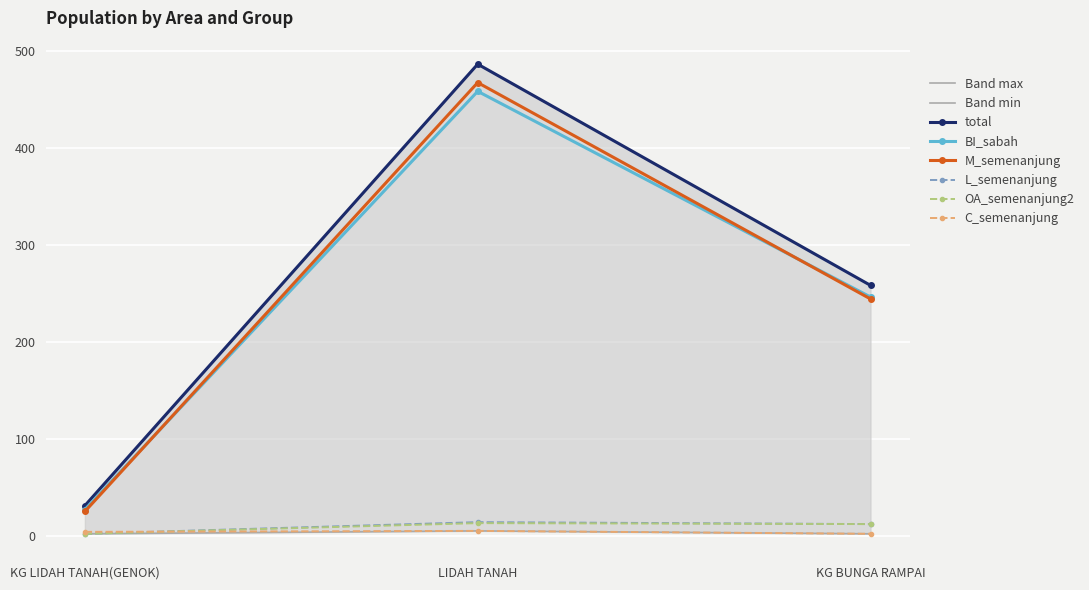

What is the label of the 2nd point from the left?

LIDAH TANAH